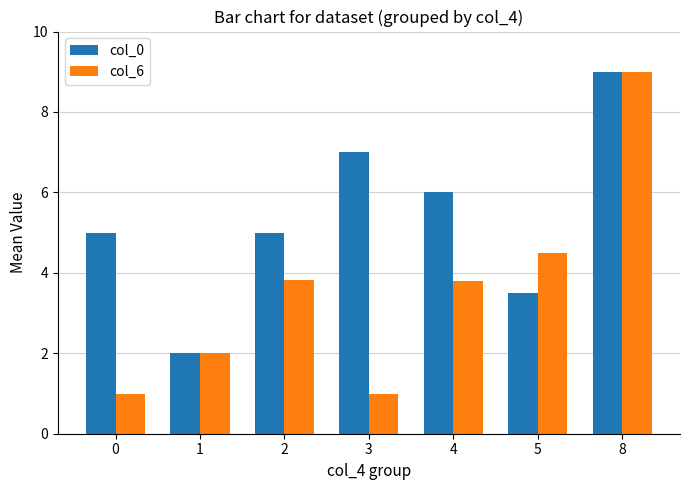

What is the difference between the col_0 values at 3 and 5?

3.5